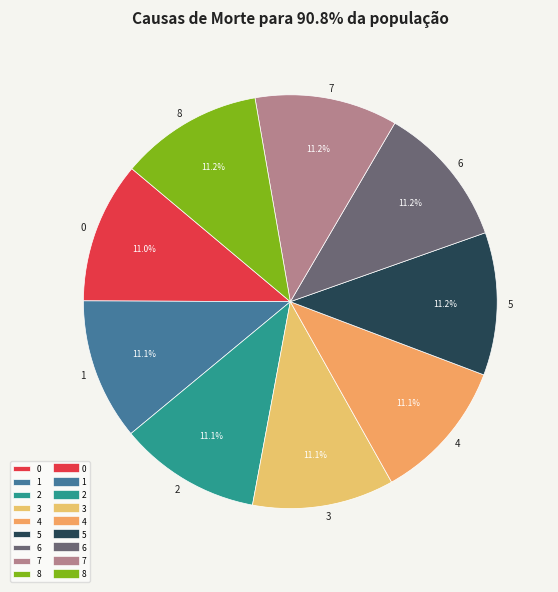

Is there any slice that represents more than half of the pie?

No